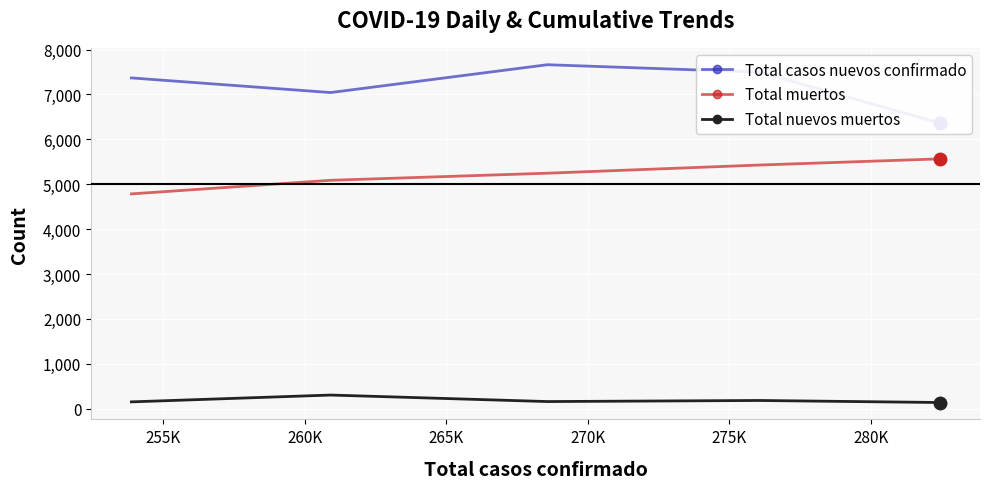

True or false: Total nuevos muertos and Total casos nuevos confirmado cross at least once.

False